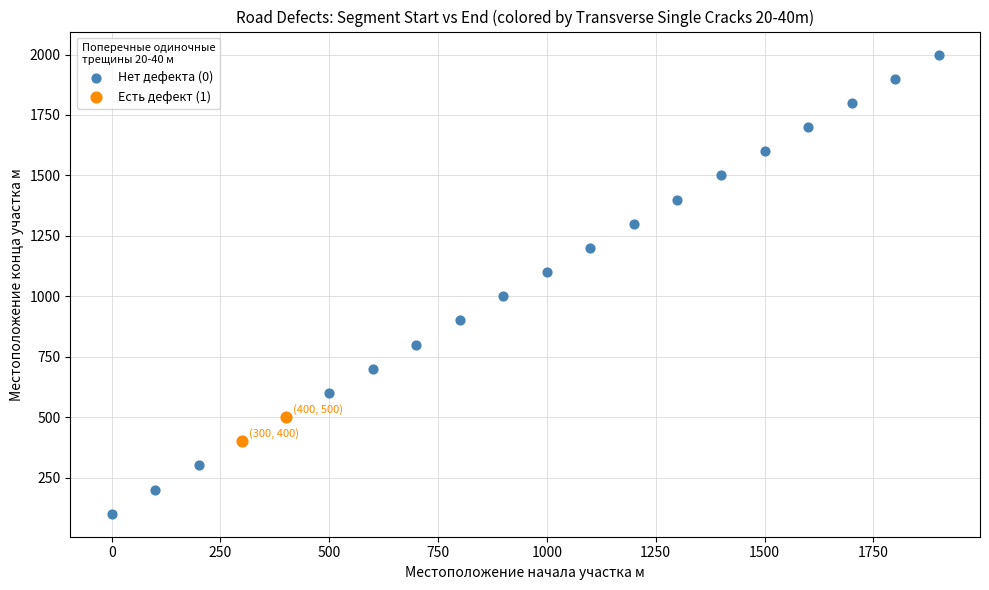

Which series reaches the minimum Y coordinate?

Нет дефекта (0)